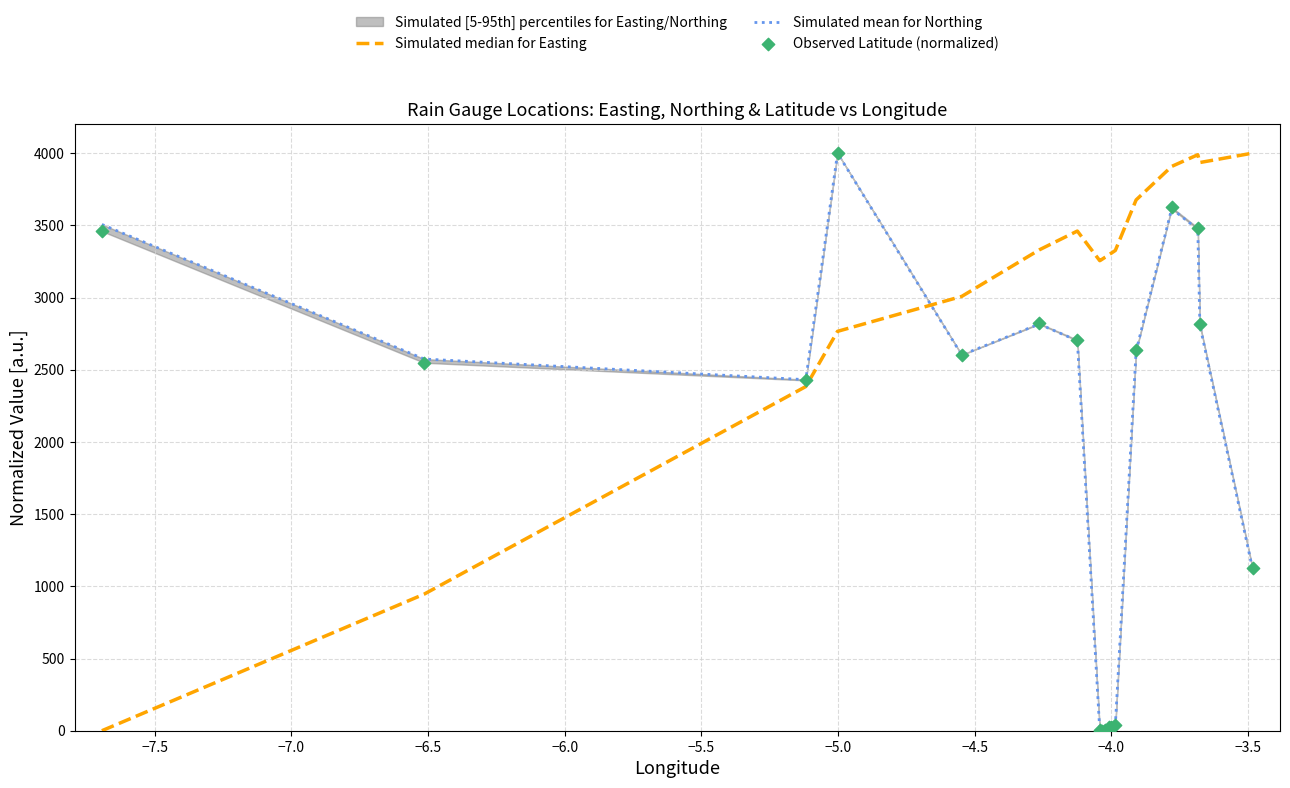

Which series reaches the maximum Y coordinate?

Simulated median for Easting